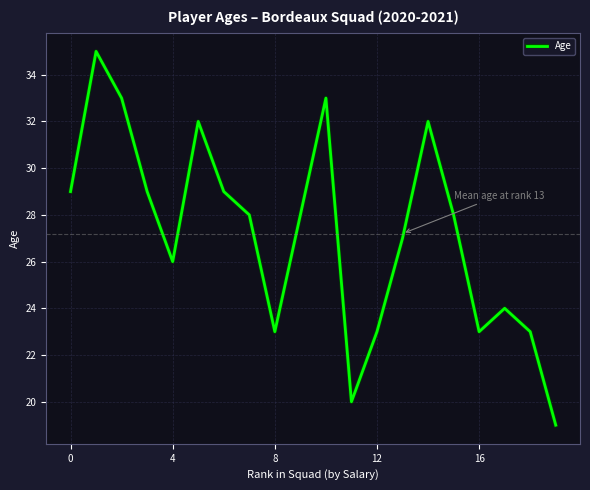

What is the greatest value displayed?

35